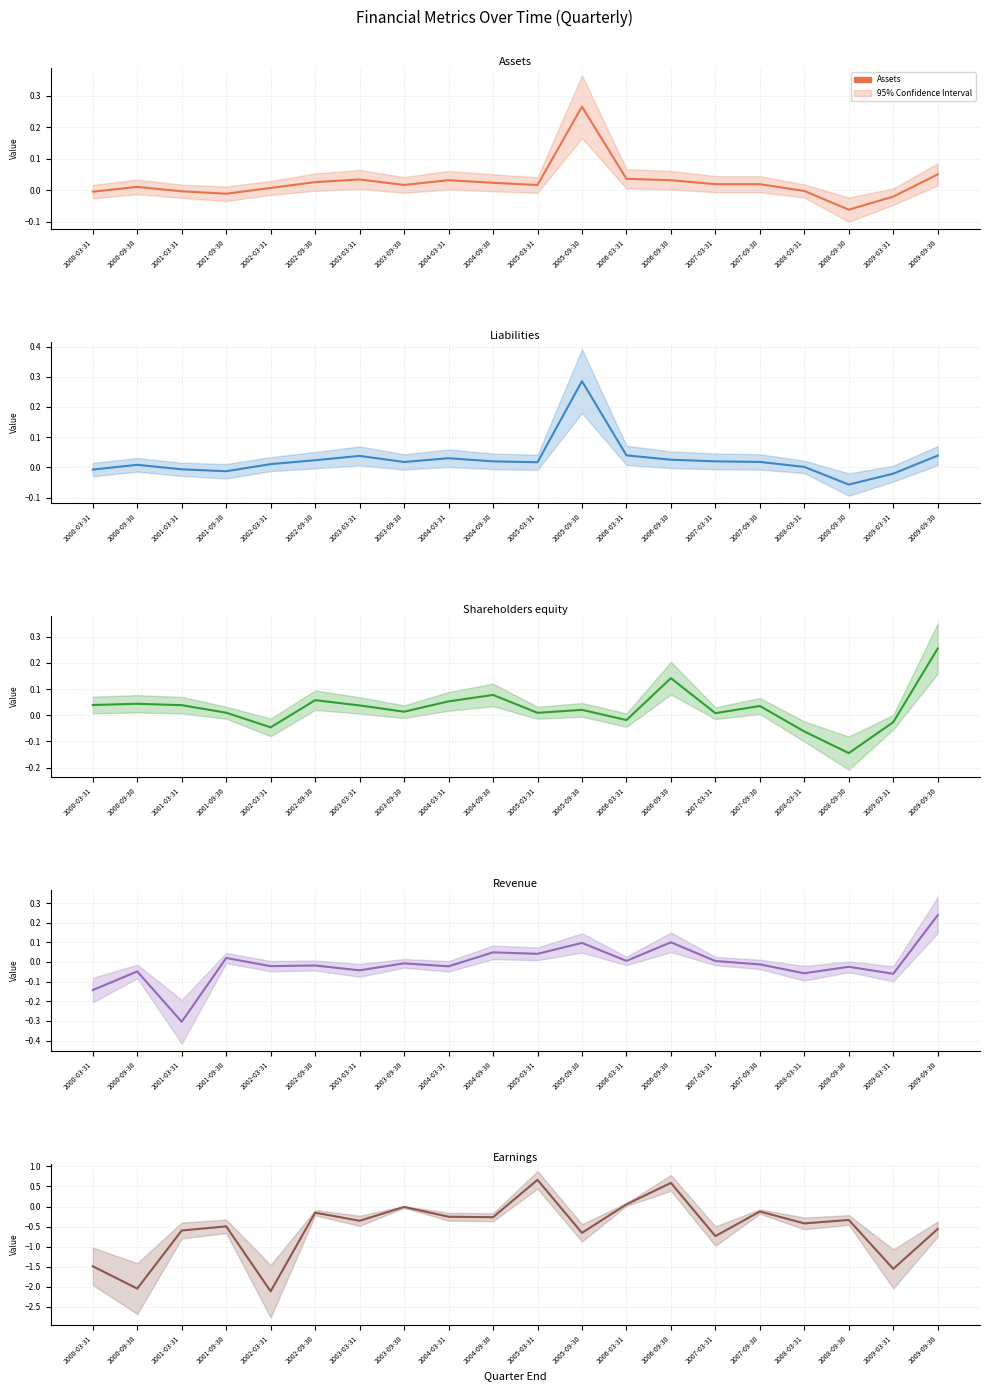

How many distinct data groups are displayed?

5